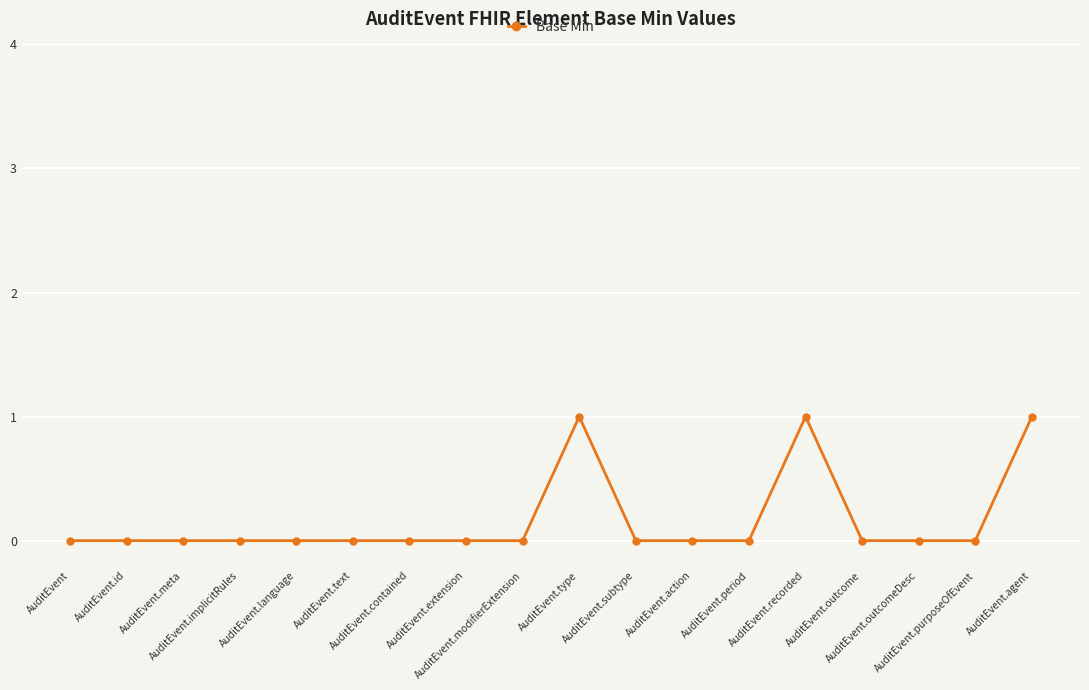

What is the difference between the values at AuditEvent.meta and AuditEvent.recorded?

1